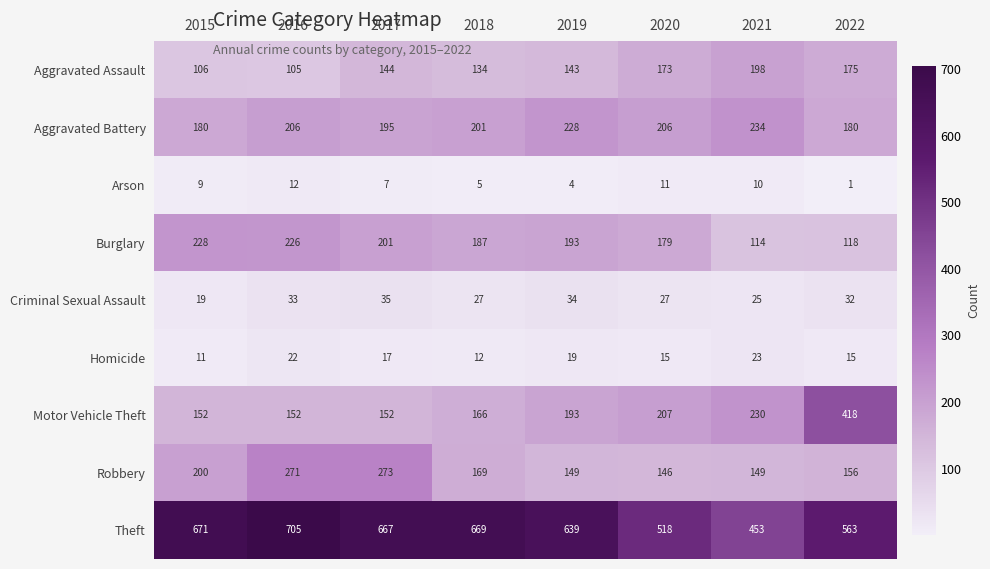

At how many categories does at least one series exceed 379?

8